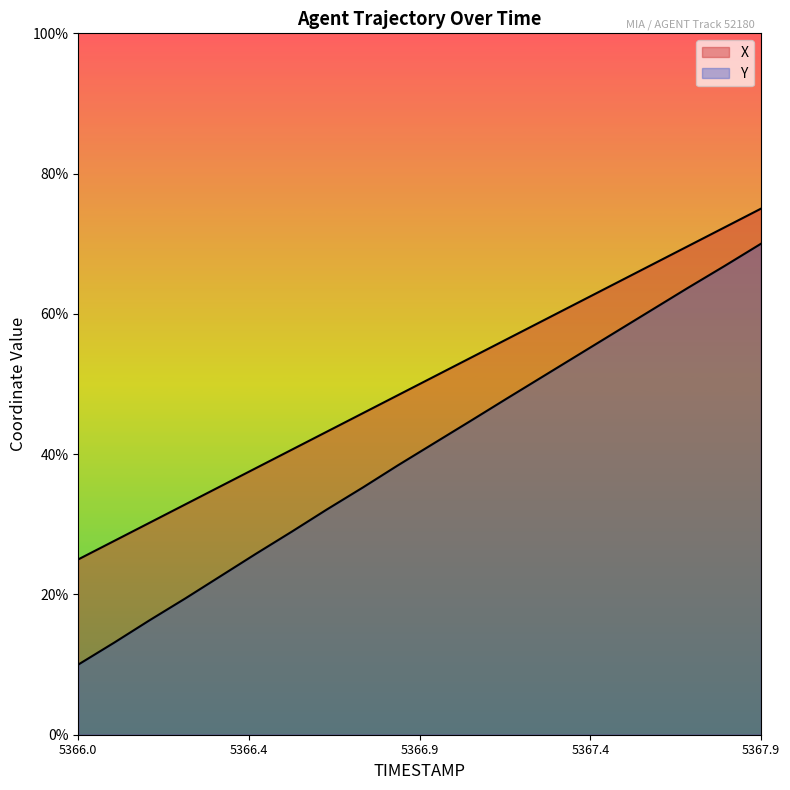

How many values in the Y series exceed 41?

10